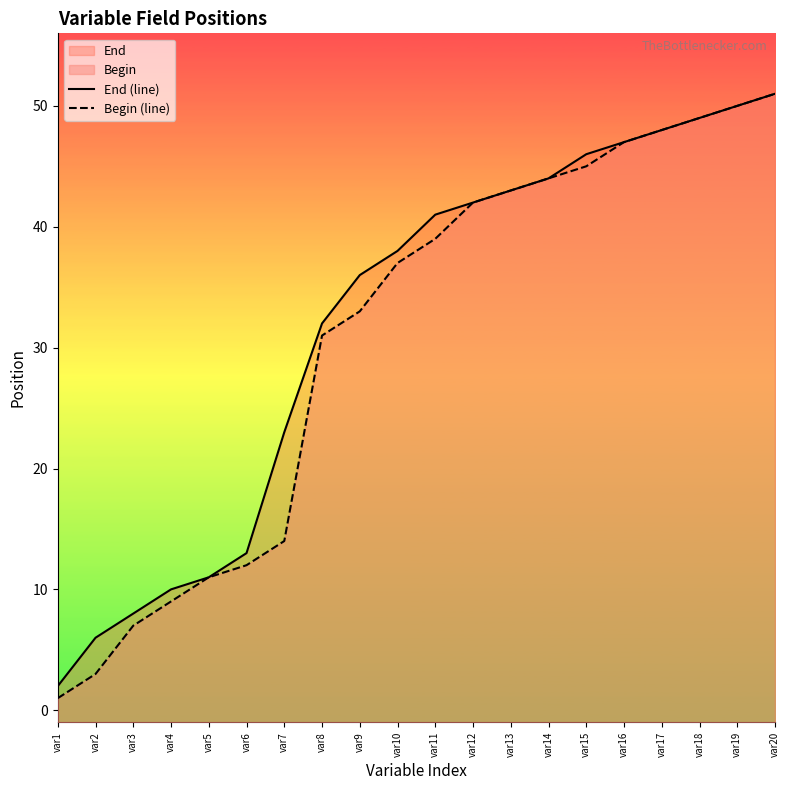

At which label does End (line) first exceed 41?

var12